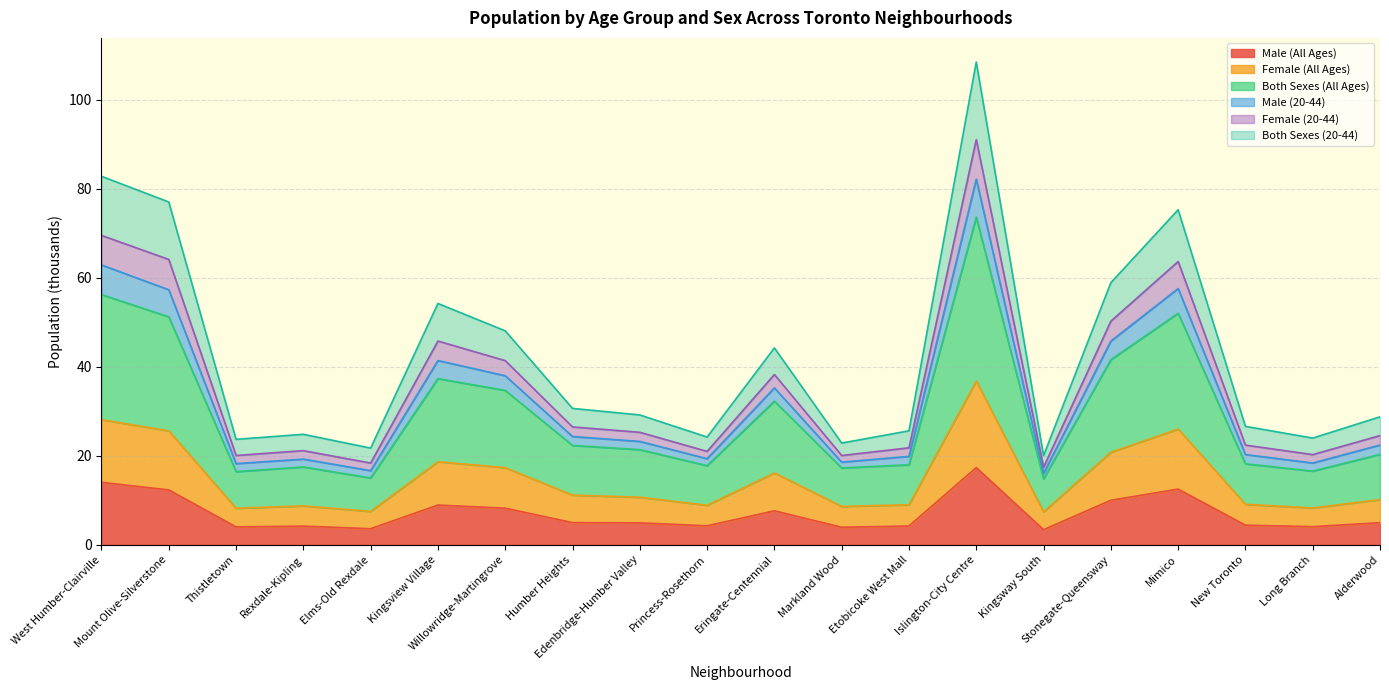

True or false: Male (All Ages) and Female (All Ages) cross at least once.

False